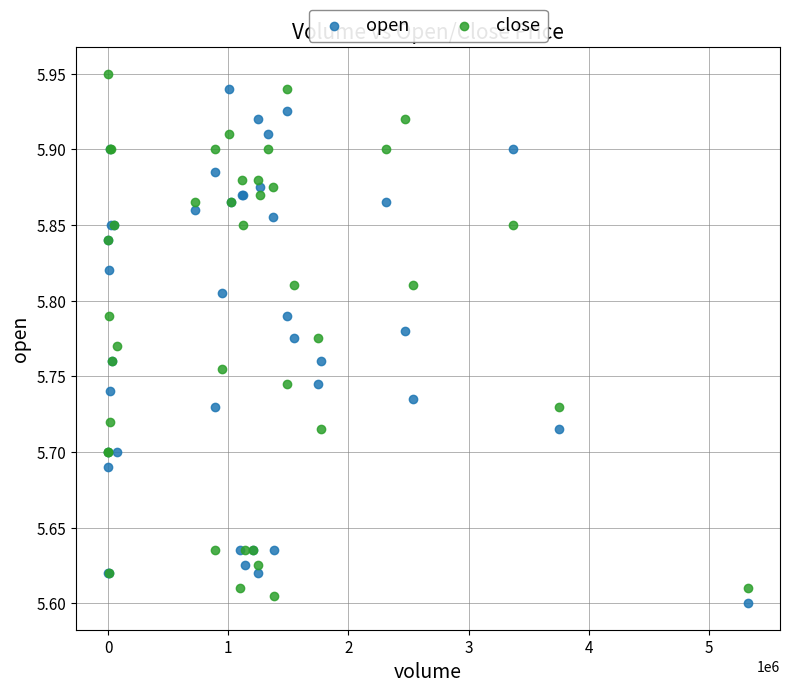

What is the X range (max minus min) for the scatter plot?

5326150.0